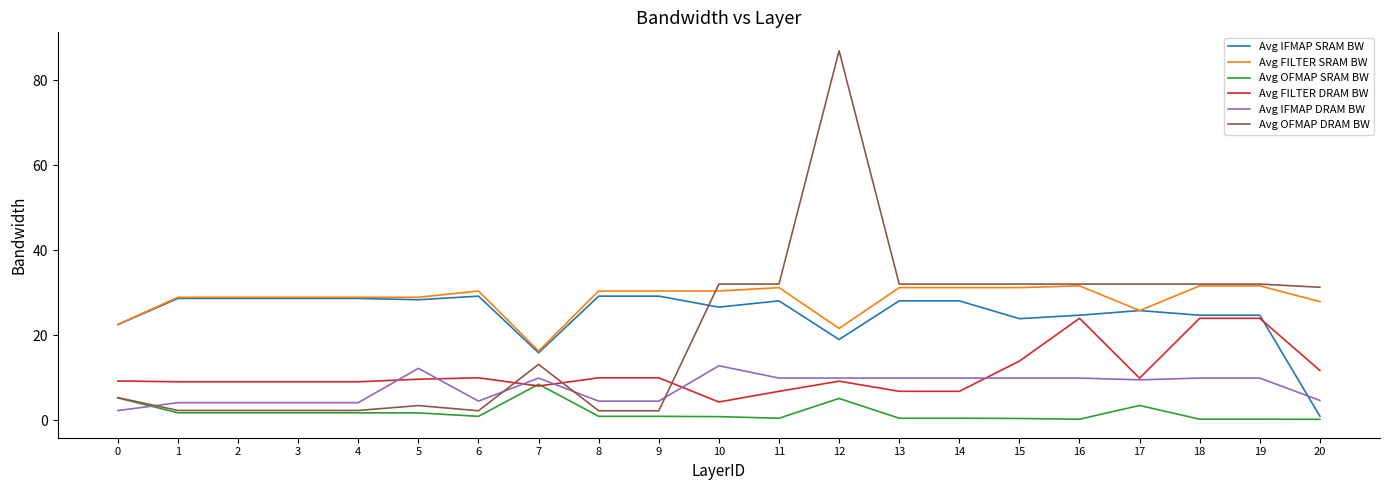

How many lines are shown in the chart?

6